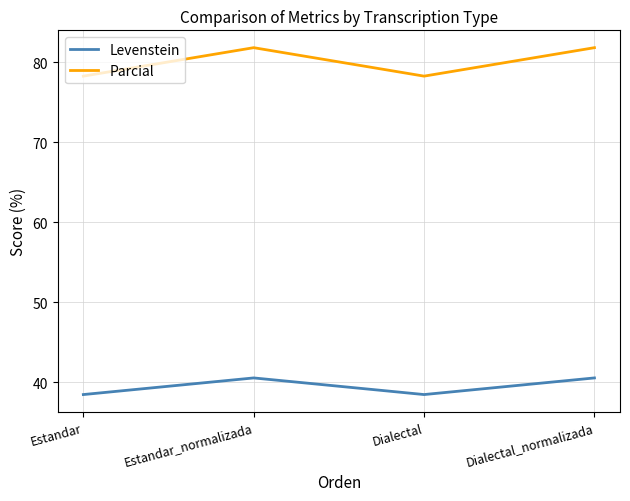

What is the lowest value of the Parcial series?

78.3